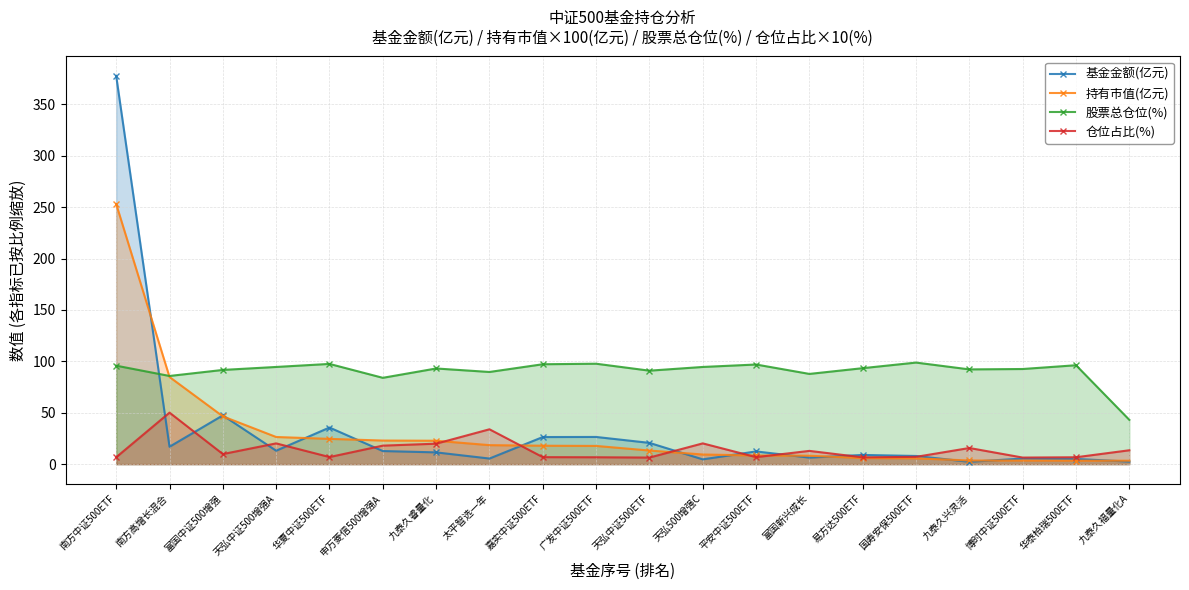

True or false: 仓位占比(%) and 股票总仓位(%) intersect in this chart.

False